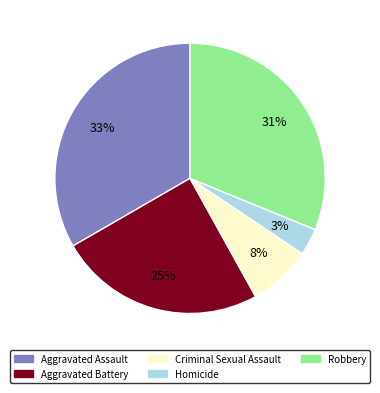

Which category has the biggest portion of the pie?

Aggravated Assault